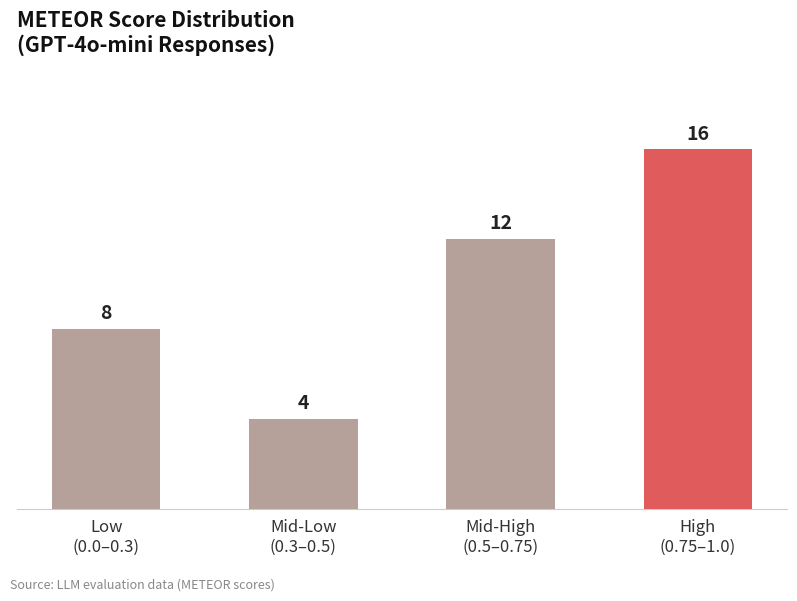

Which has a higher value, Mid-High
(0.5–0.75) or High
(0.75–1.0)?

High
(0.75–1.0)